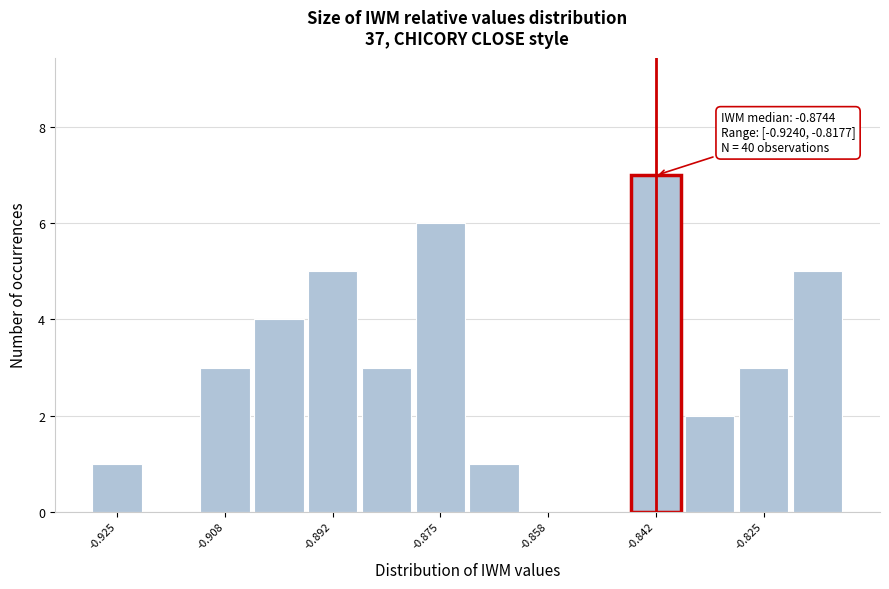

Which range on the x-axis has the tallest bar?

-0.846 to -0.838